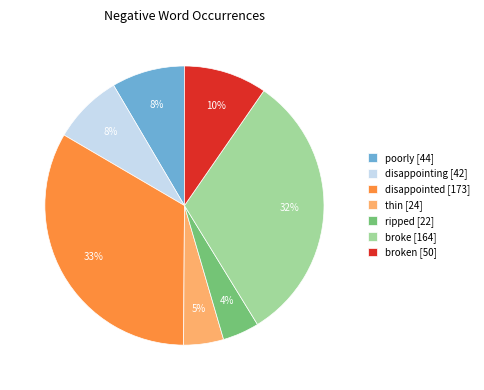

To the nearest percent, what is the difference between the largest and smallest slice percentages?

29%